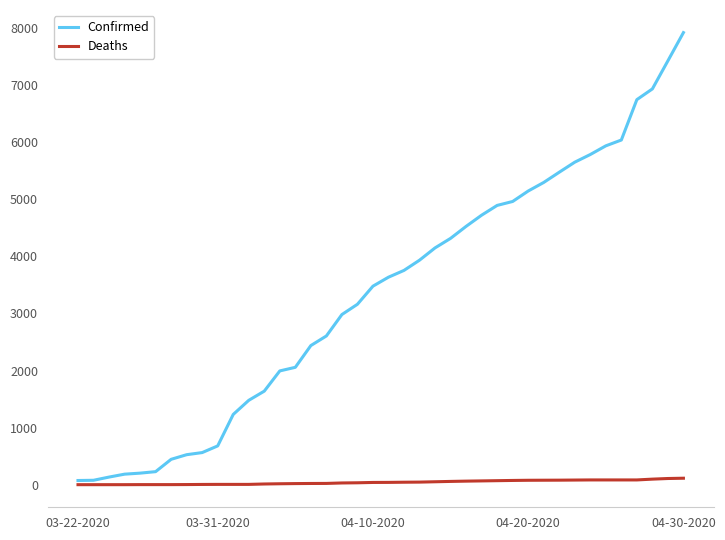

True or false: Confirmed and Deaths cross at least once.

False